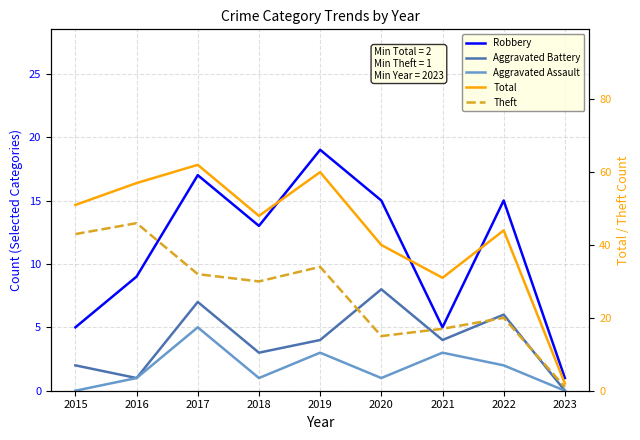

What is the sum of the Robbery values at 2015 and 2020?

20